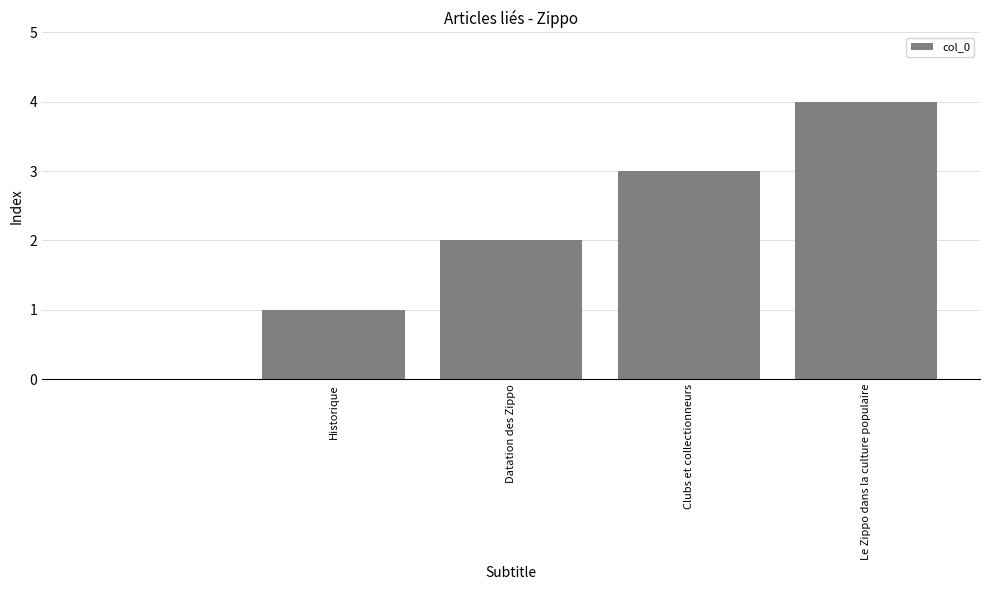

What is the maximum value shown in the chart?

4